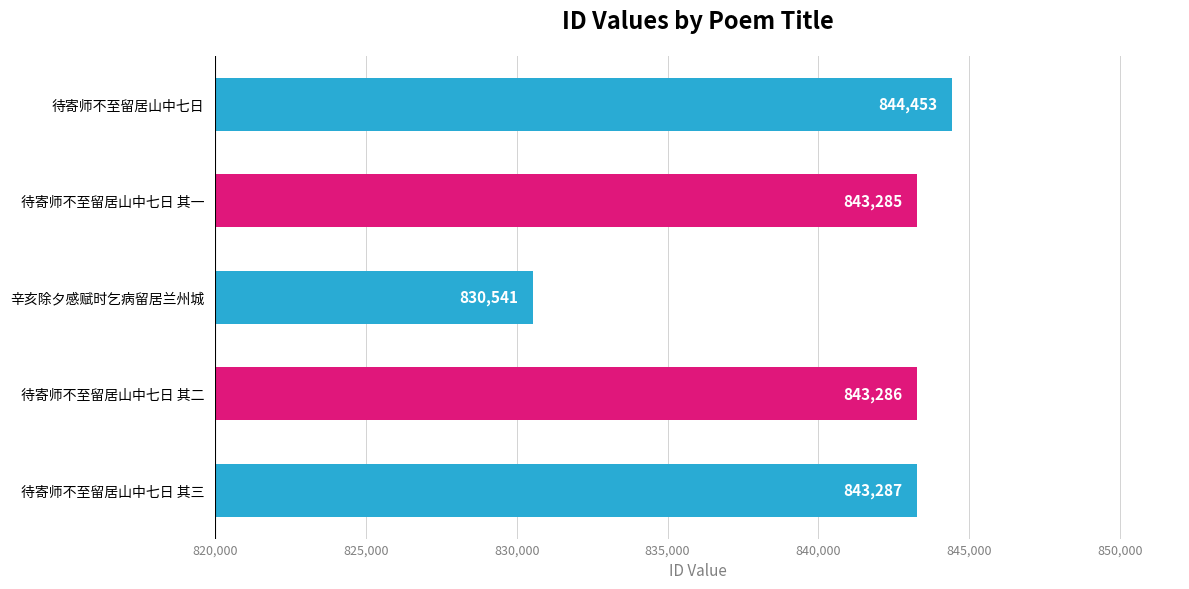

Does the chart contain stacked bars?

No